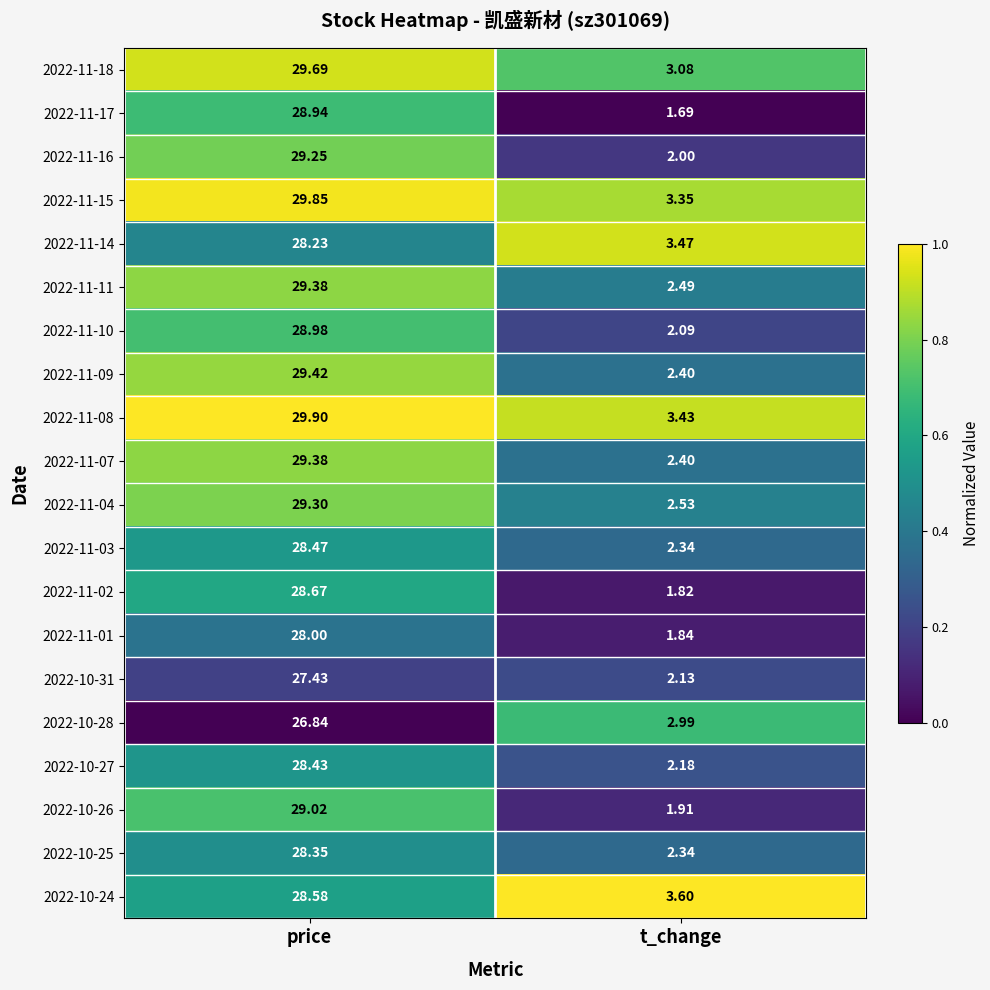

Where is 2022-11-17 nearest to the value 15?

t_change